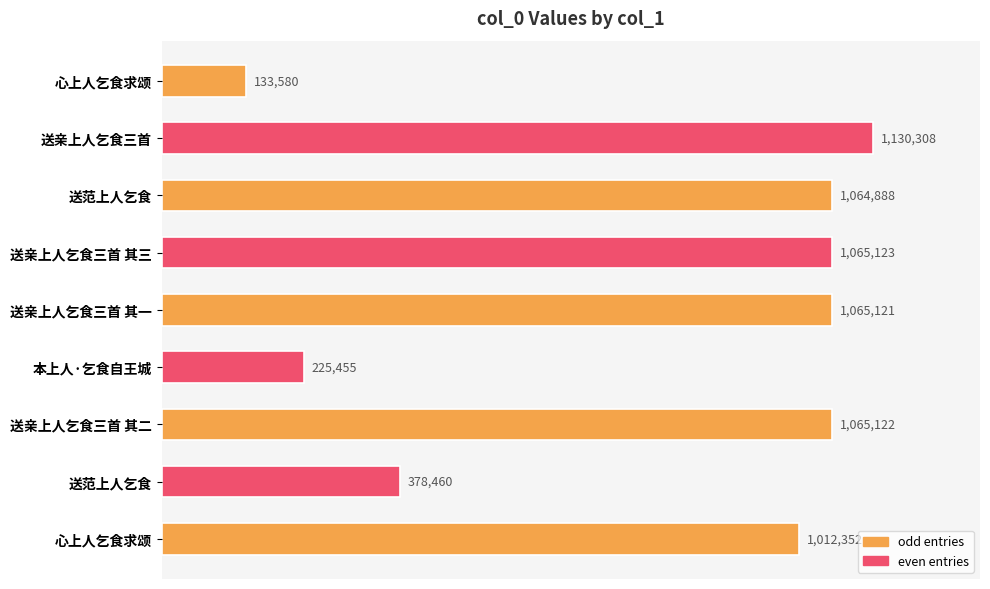

Are the bars horizontal?

Yes